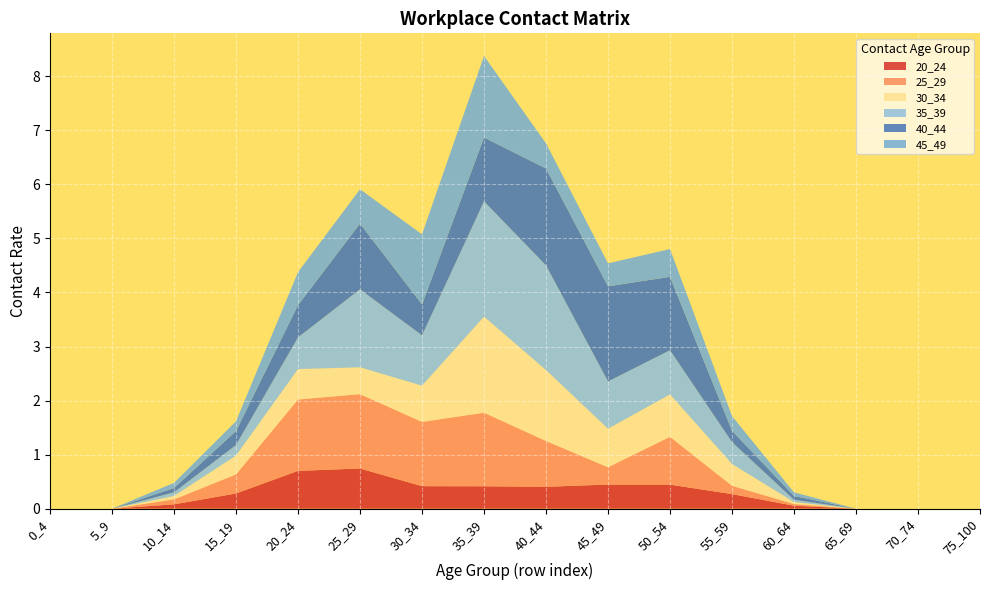

Reading left to right, transcribe all the data shown in this chart.

20_24: 0_4=0.0	5_9=0.0	10_14=0.1	15_19=0.3	20_24=0.7	25_29=0.7	30_34=0.4	35_39=0.4	40_44=0.4	45_49=0.4	50_54=0.4	55_59=0.3	60_64=0.1	65_69=0.0	70_74=0.0	75_100=0.0
25_29: 0_4=0.0	5_9=0.0	10_14=0.1	15_19=0.4	20_24=1.3	25_29=1.4	30_34=1.2	35_39=1.4	40_44=0.8	45_49=0.3	50_54=0.9	55_59=0.2	60_64=0.0	65_69=0.0	70_74=0.0	75_100=0.0
30_34: 0_4=0.0	5_9=0.0	10_14=0.1	15_19=0.3	20_24=0.6	25_29=0.5	30_34=0.7	35_39=1.8	40_44=1.3	45_49=0.7	50_54=0.8	55_59=0.4	60_64=0.0	65_69=0.0	70_74=0.0	75_100=0.0
35_39: 0_4=0.0	5_9=0.0	10_14=0.1	15_19=0.2	20_24=0.6	25_29=1.4	30_34=0.9	35_39=2.1	40_44=1.9	45_49=0.9	50_54=0.8	55_59=0.4	60_64=0.0	65_69=0.0	70_74=0.0	75_100=0.0
40_44: 0_4=0.0	5_9=0.0	10_14=0.1	15_19=0.3	20_24=0.6	25_29=1.2	30_34=0.6	35_39=1.2	40_44=1.8	45_49=1.8	50_54=1.4	55_59=0.2	60_64=0.1	65_69=0.0	70_74=0.0	75_100=0.0
45_49: 0_4=0.0	5_9=0.0	10_14=0.1	15_19=0.2	20_24=0.6	25_29=0.6	30_34=1.3	35_39=1.5	40_44=0.5	45_49=0.4	50_54=0.5	55_59=0.3	60_64=0.1	65_69=0.0	70_74=0.0	75_100=0.0